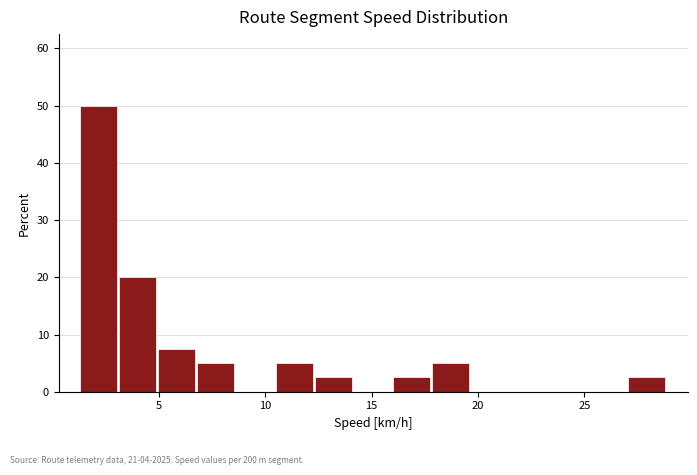

Read against the x-axis, roughly where is the centre of the tallest bar?

2.0